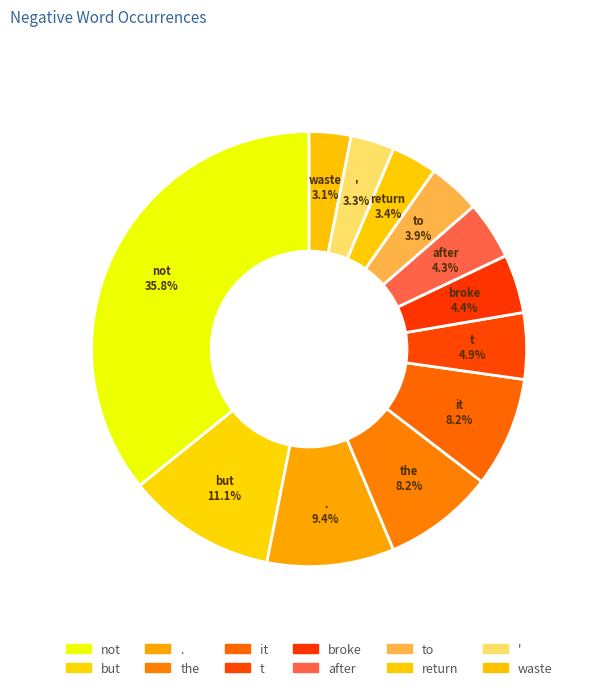

How many slices are in this pie chart?

12